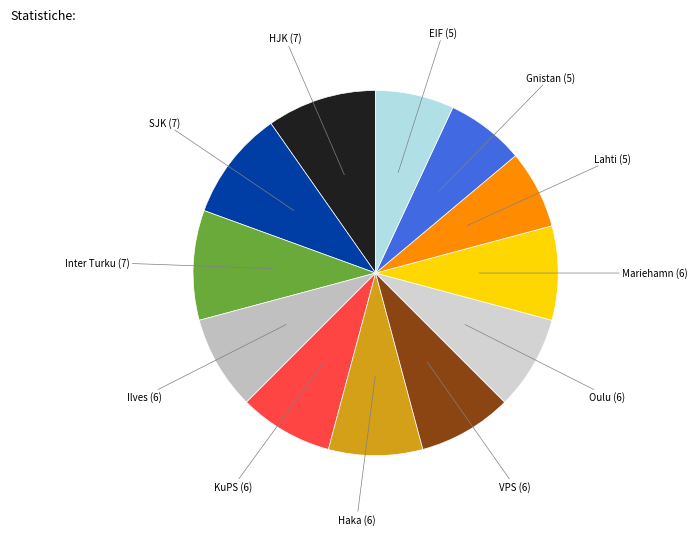

Is it true that Haka is 8% of the pie?

True